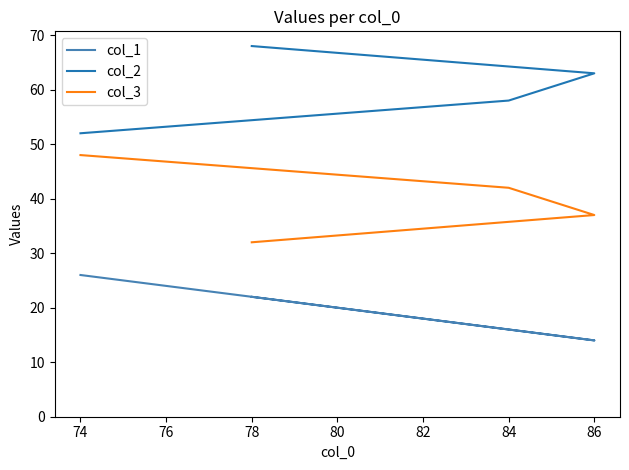

True or false: col_2 and col_3 cross at least once.

False